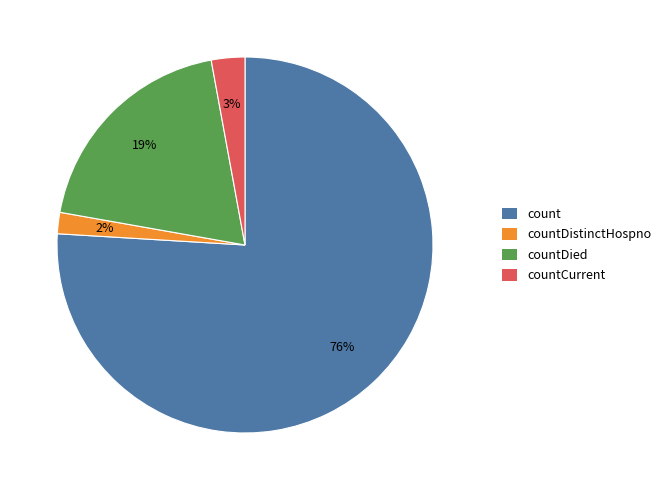

To the nearest percent, what is the average slice percentage?

25%